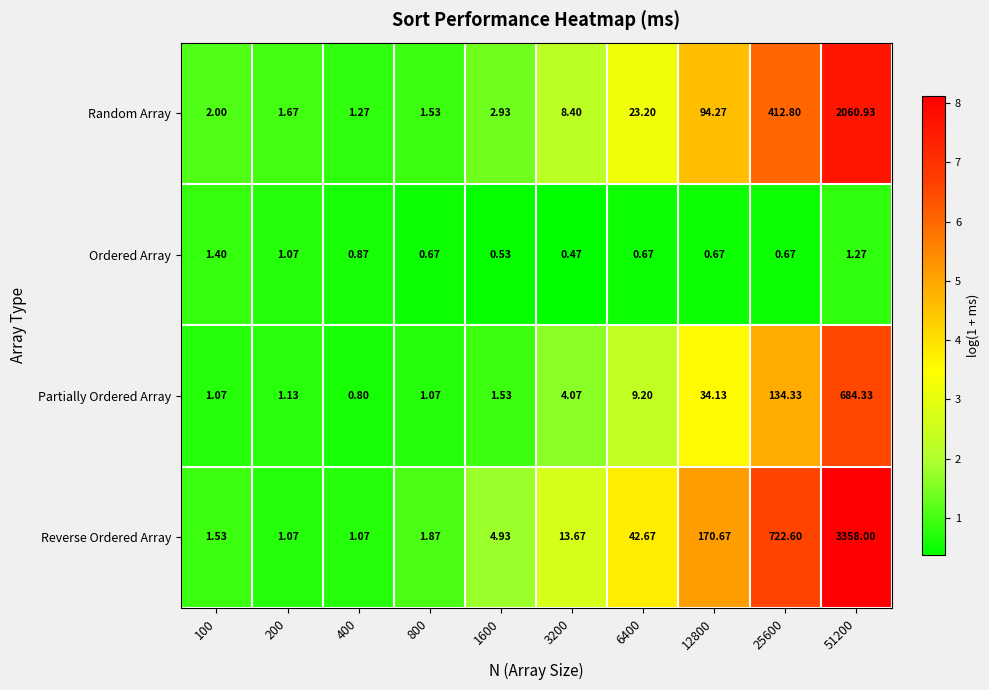

Which series changed the most between 100 and 800?

Ordered Array